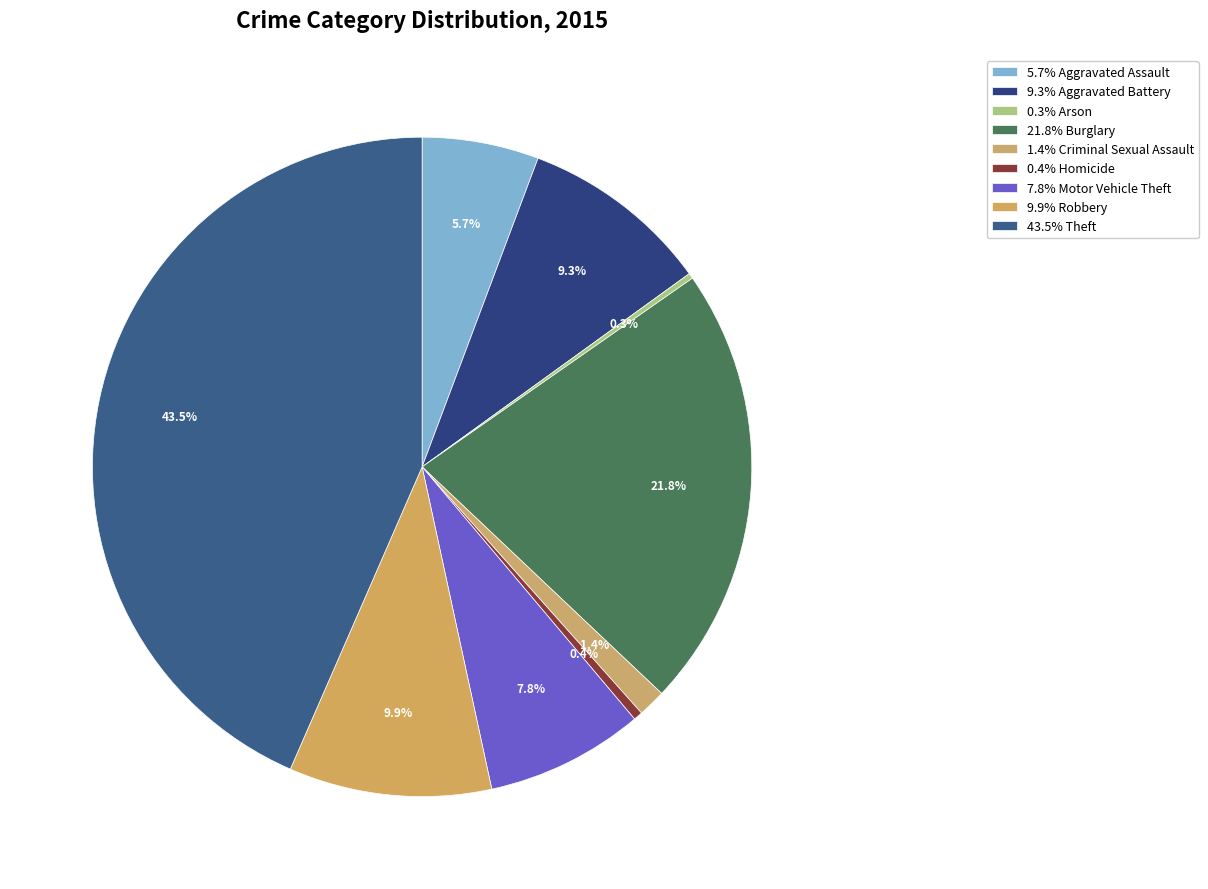

To the nearest percent, what is the difference between the largest and smallest slice percentages?

43%